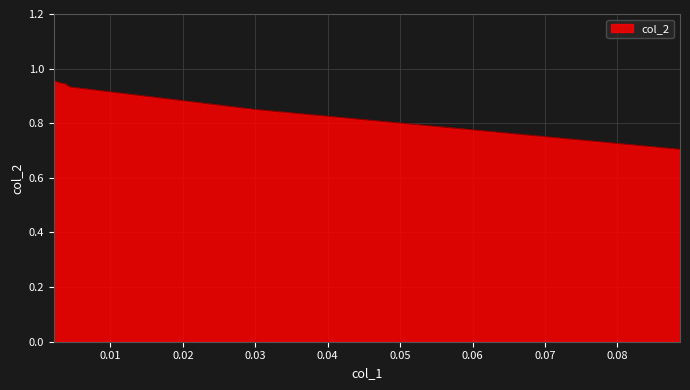

What is the difference between the maximum and minimum values?

0.3